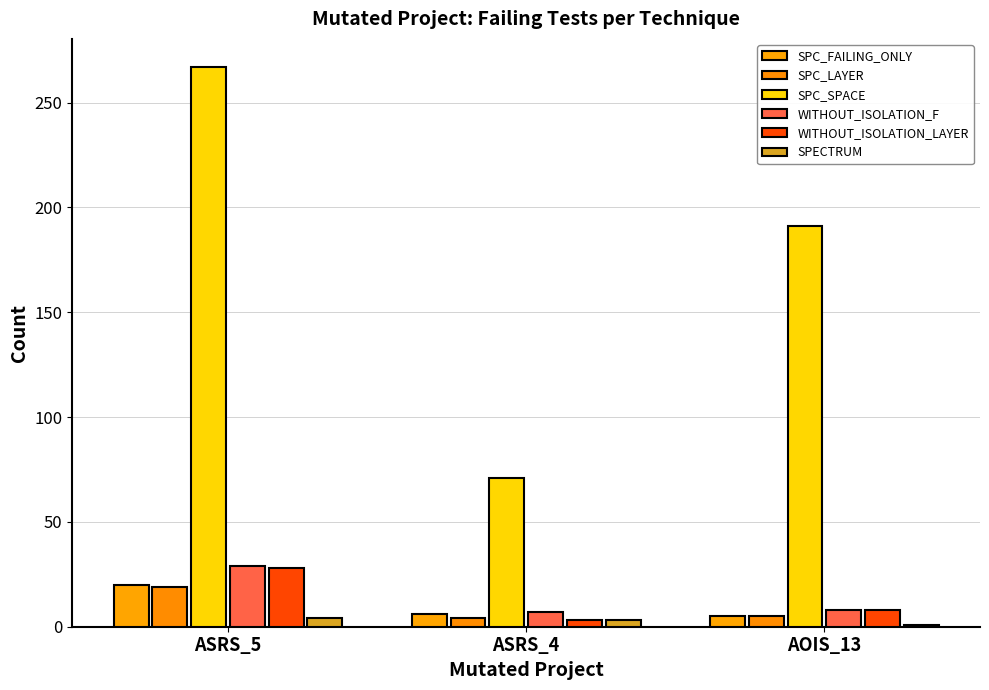

Which category has the lowest value across all series?

AOIS_13